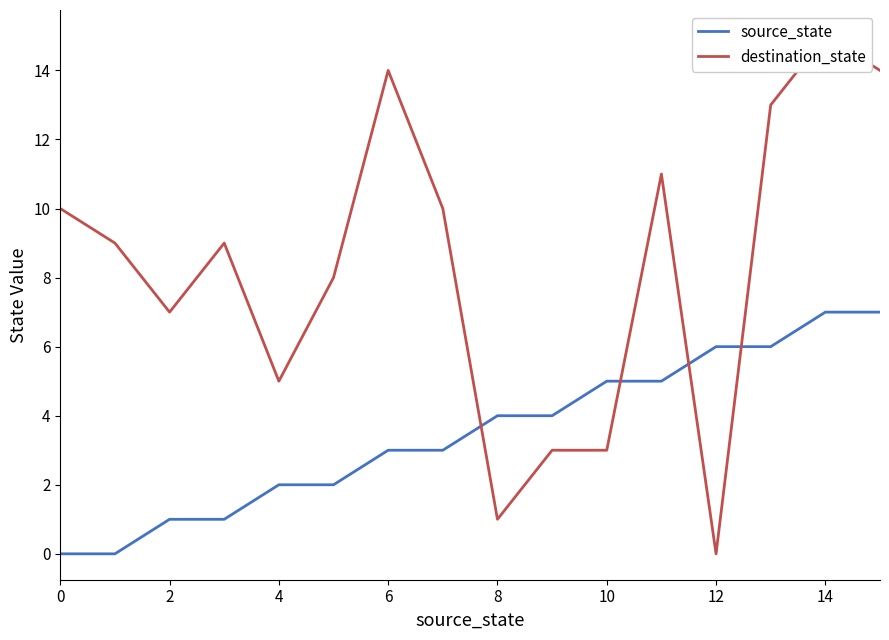

At which category is the sum across all series the highest?

14